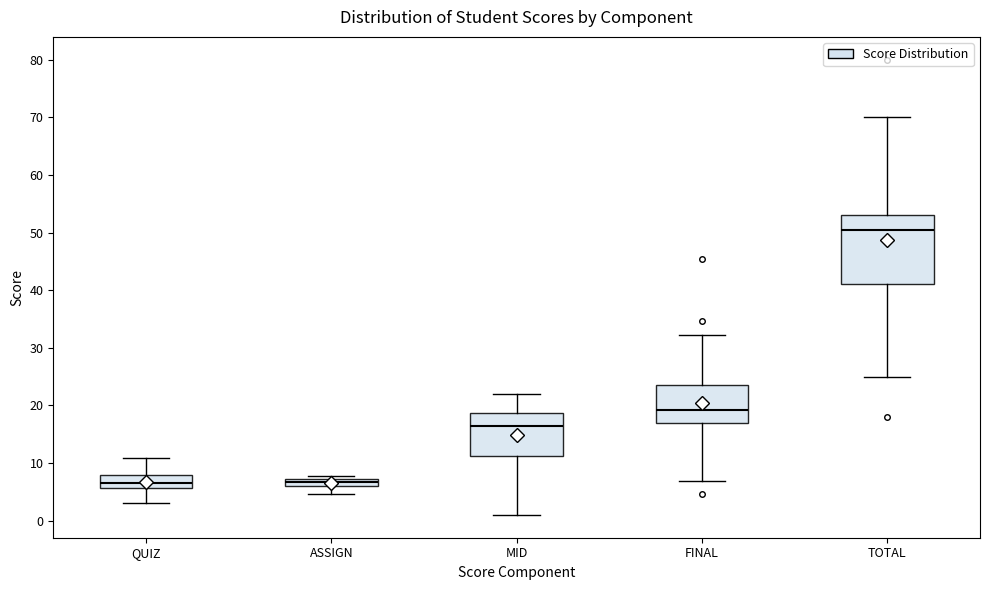

Comparing the boxes themselves (not the whiskers), which one is the tallest?

TOTAL